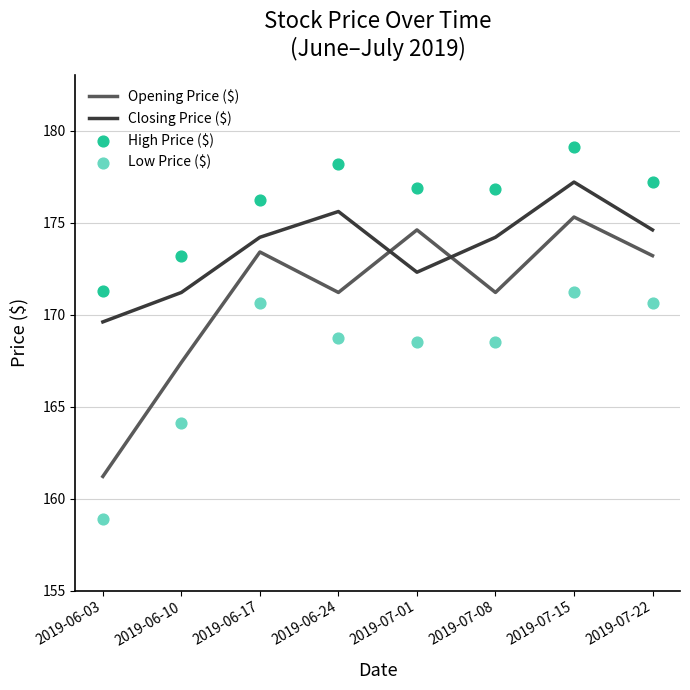

Which series reaches the minimum Y coordinate?

Low Price ($)